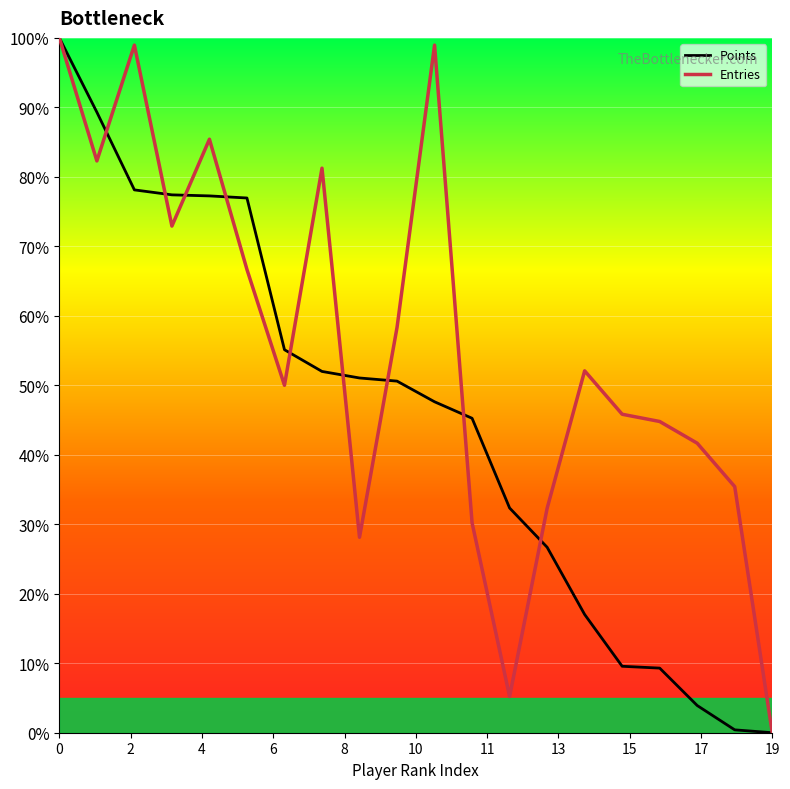

Which series has the largest total across all categories?

Entries